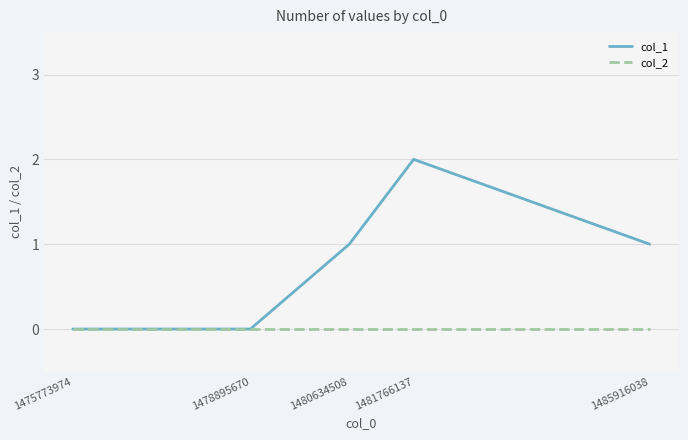

Rank the series by their maximum value, from highest to lowest.

col_1, col_2